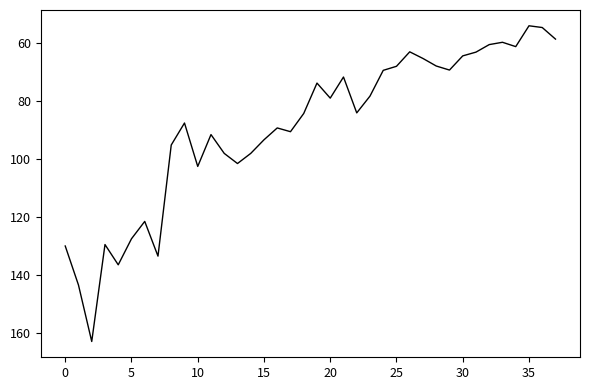

What is the smallest value displayed?

53.9